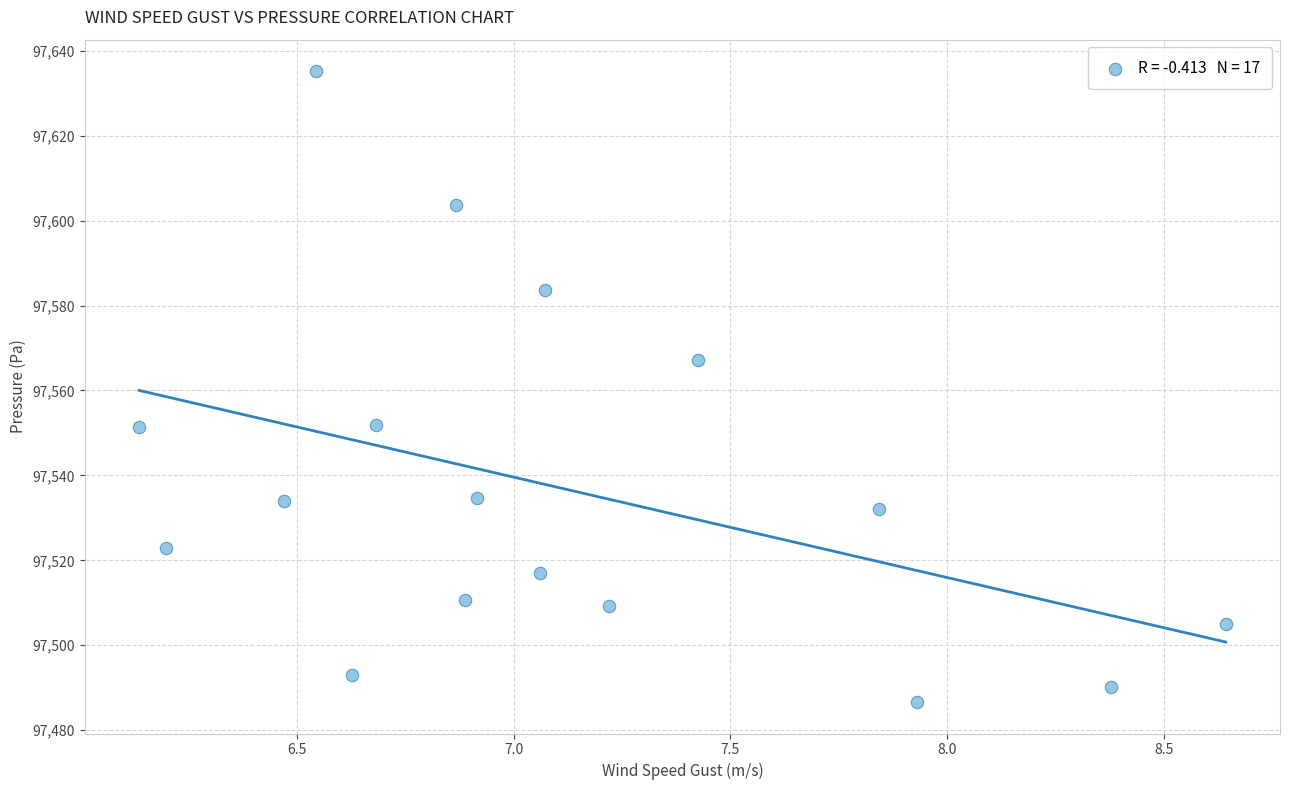

What is the range of X values (max minus min)?

2.5